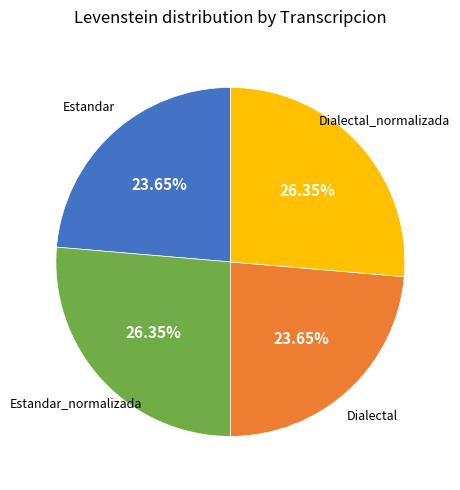

To the nearest percent, what is the difference between the largest and smallest slice percentages?

3%